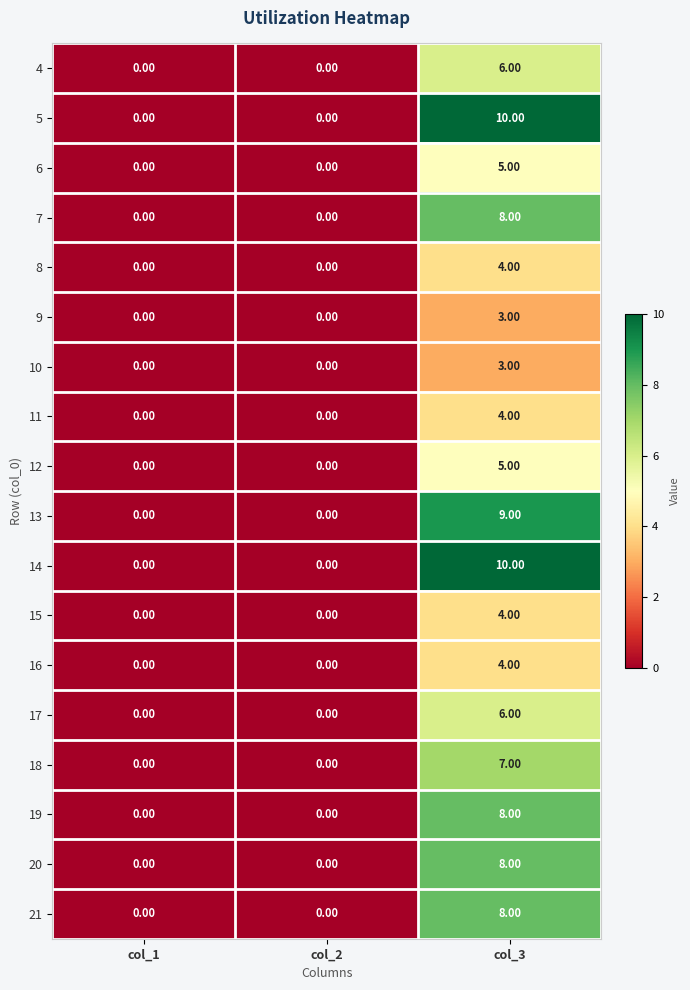

What is the difference between the maximum and minimum values in the 4 series?

6